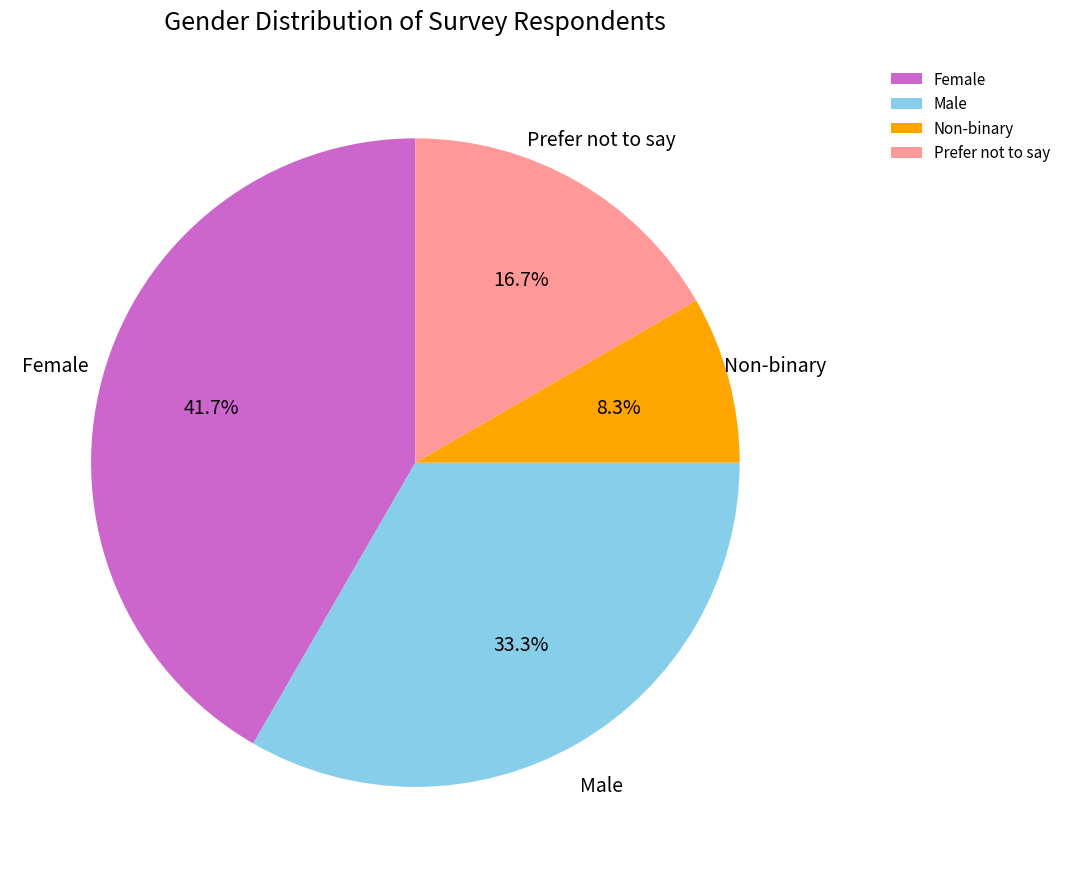

Does any single category account for the majority?

No